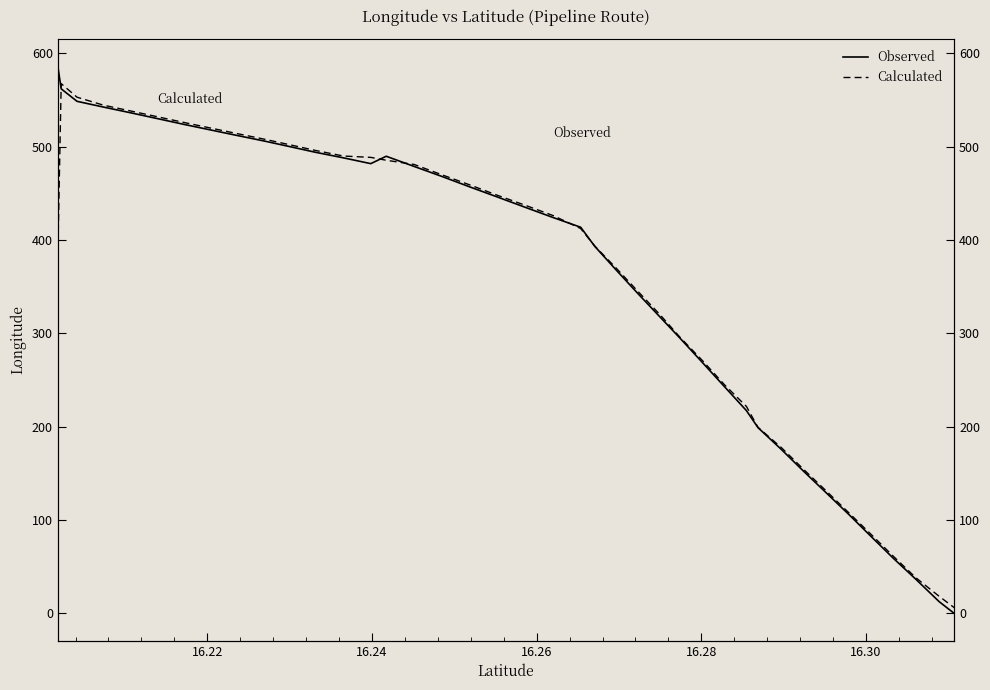

Does the chart display data point markers on the line(s)?

No